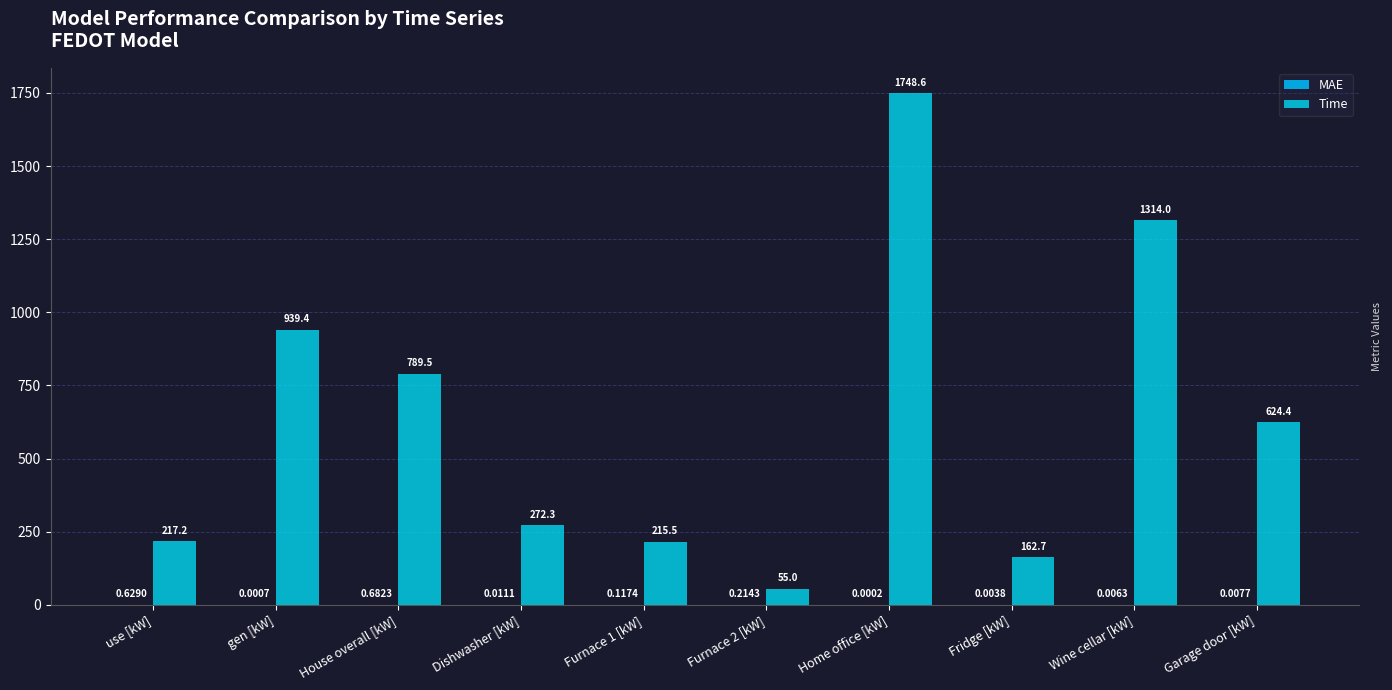

The Time series shows 438.7 at House overall [kW]. True or false?

False